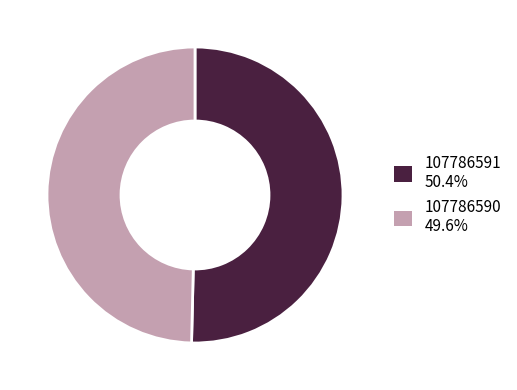

Does 107786591 account for over 50% of the chart?

Yes